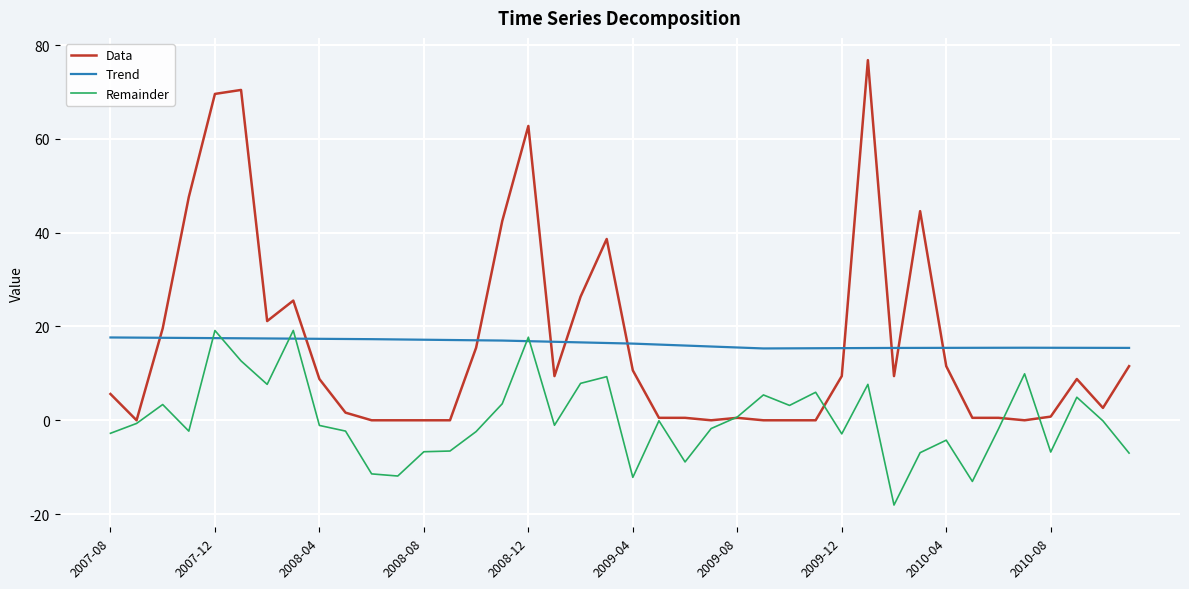

Which series has the widest spread of values?

Data